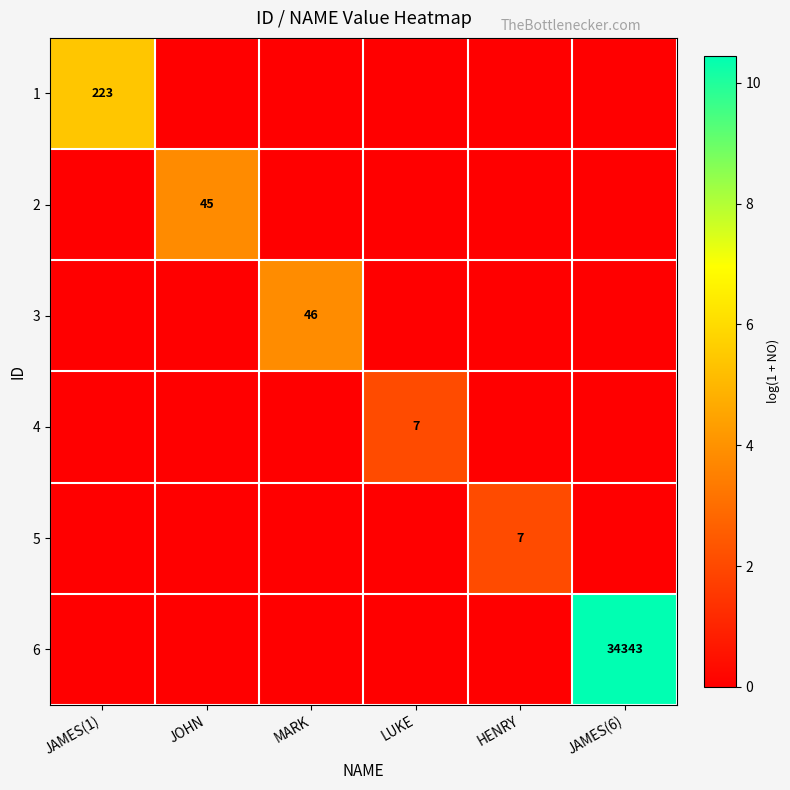

The 3 series shows 46 at MARK. True or false?

True